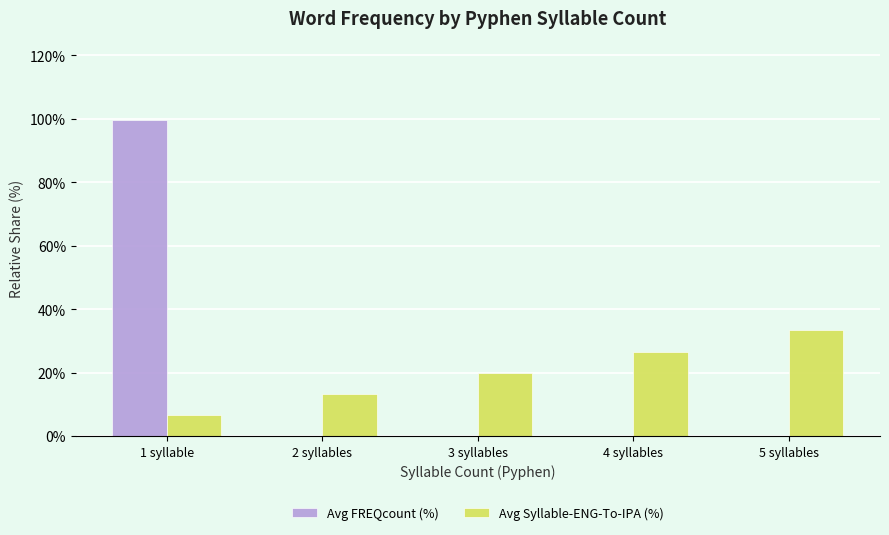

Is it true that Avg Syllable-ENG-To-IPA (%) equals 26.7 at 4 syllables?

True